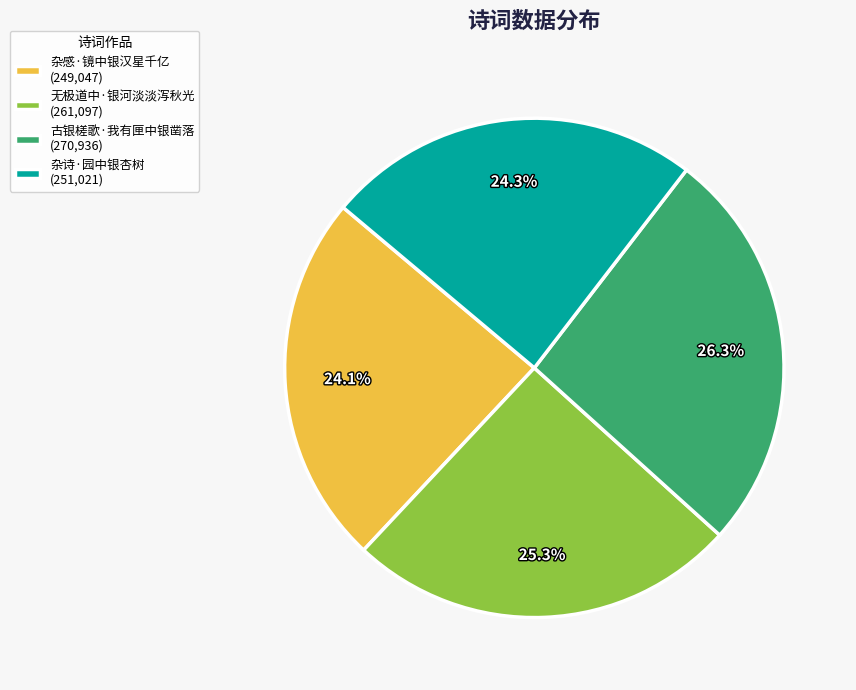

To the nearest percent, what percentage of the pie is 古银槎歌·我有匣中银凿落?

26%